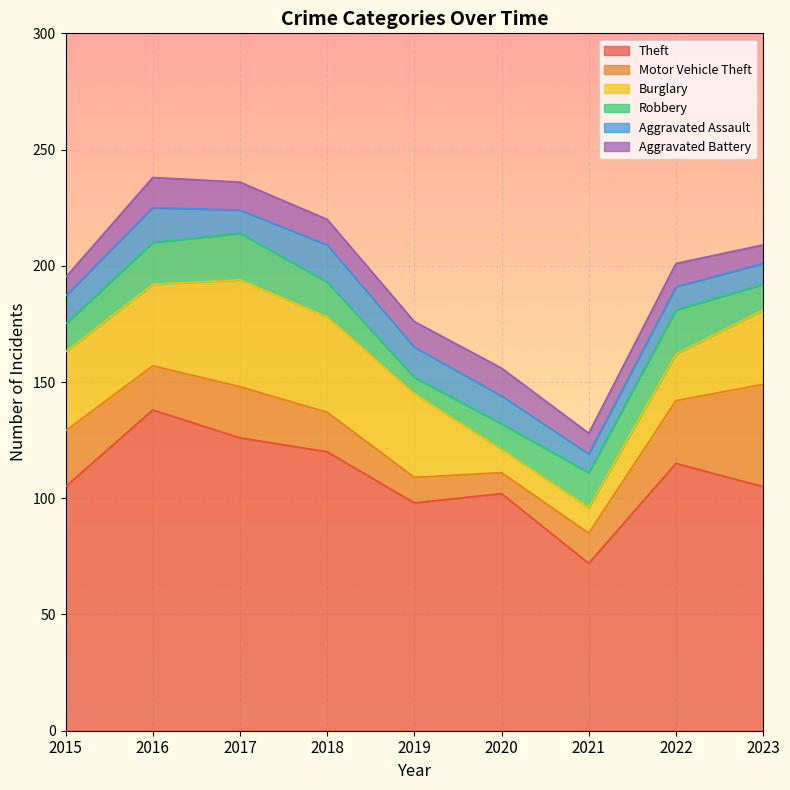

What is the difference between the Burglary values at 2019 and 2018?

5